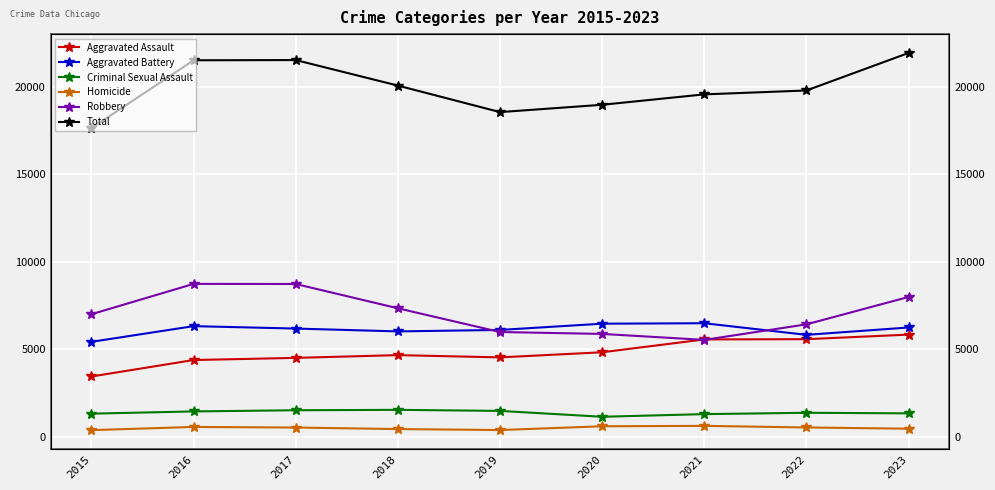

At 2016, list the series in order from largest to smallest.

Total, Robbery, Aggravated Battery, Aggravated Assault, Criminal Sexual Assault, Homicide